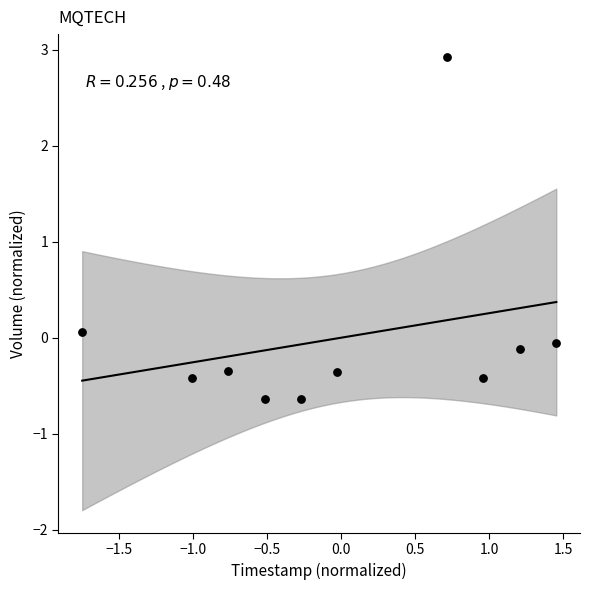

What is the range of X values (max minus min)?

3.2